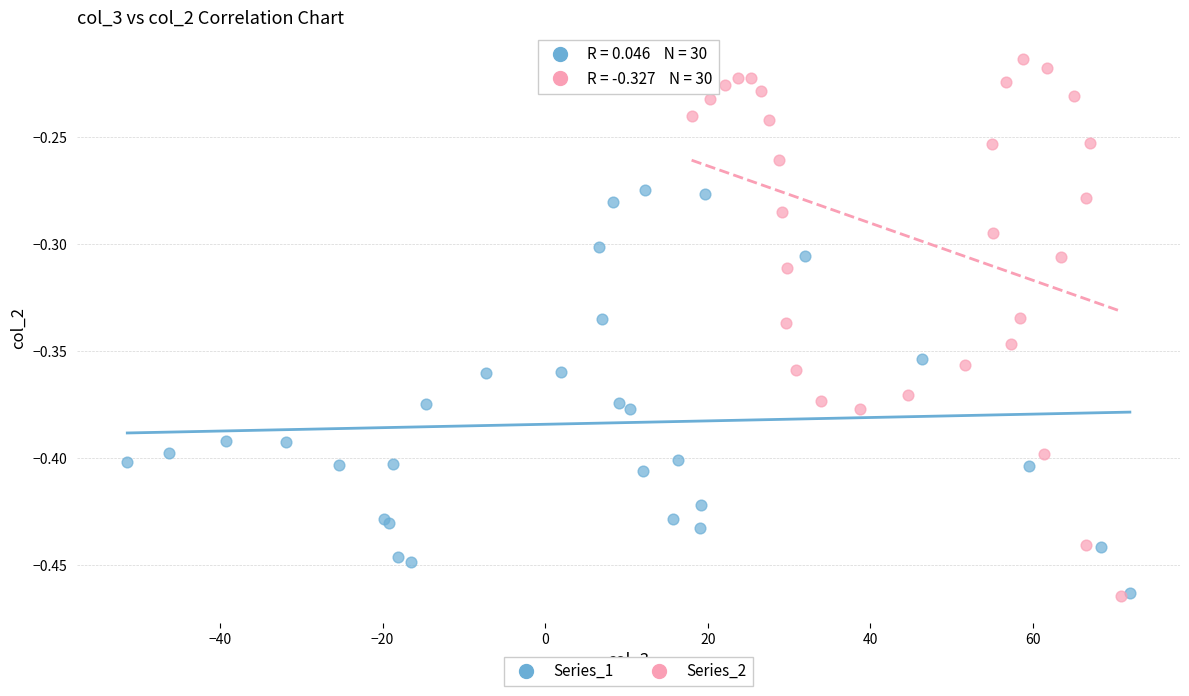

Which series reaches the maximum Y coordinate?

Series_2